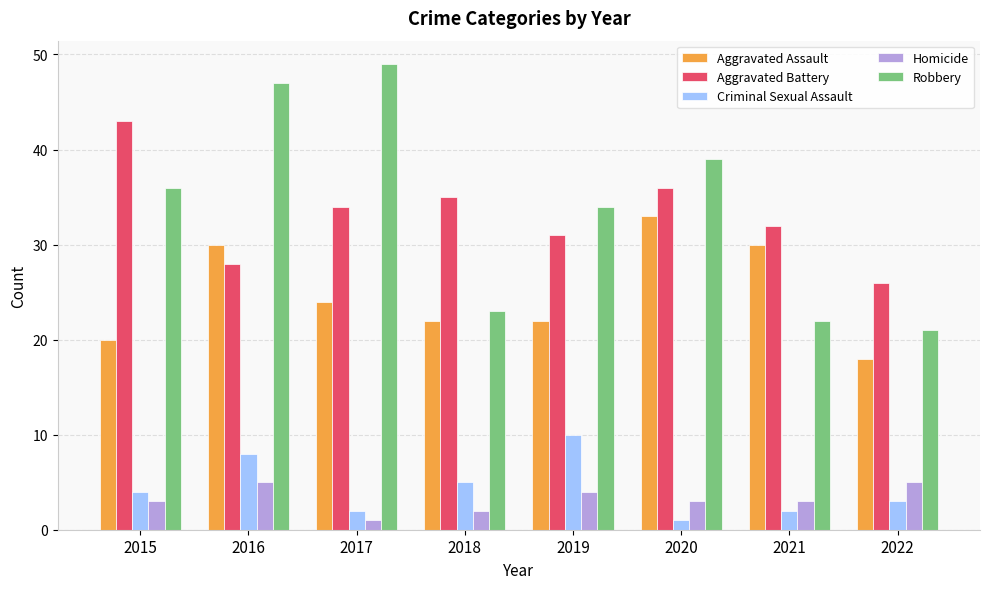

What are all the series names shown in the legend?

Aggravated Assault, Aggravated Battery, Criminal Sexual Assault, Homicide, Robbery